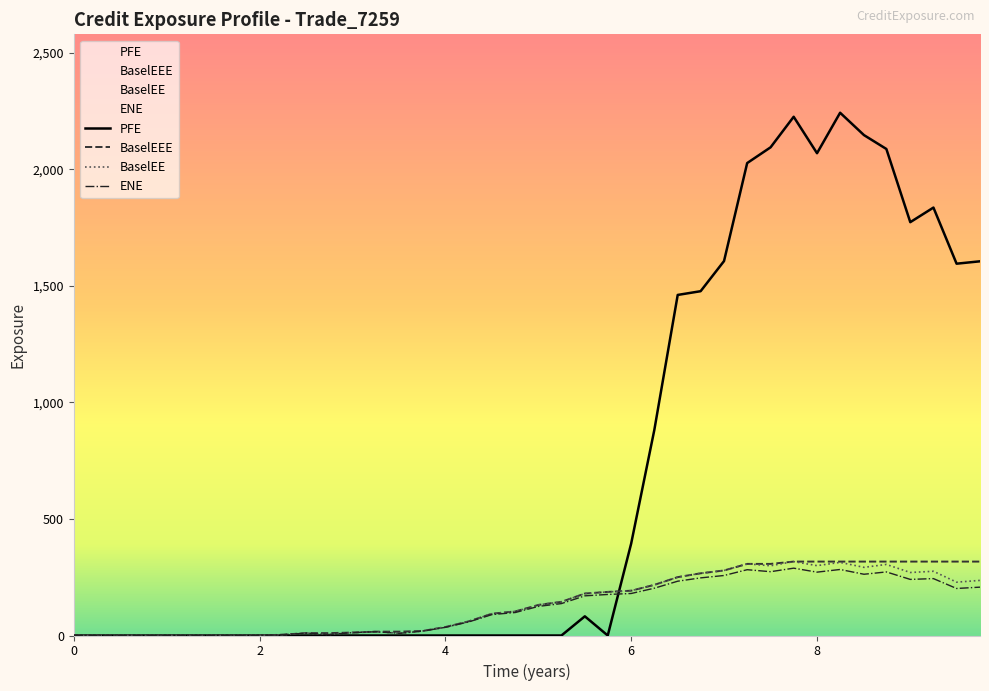

How many interior local valleys does the PFE series have?

4